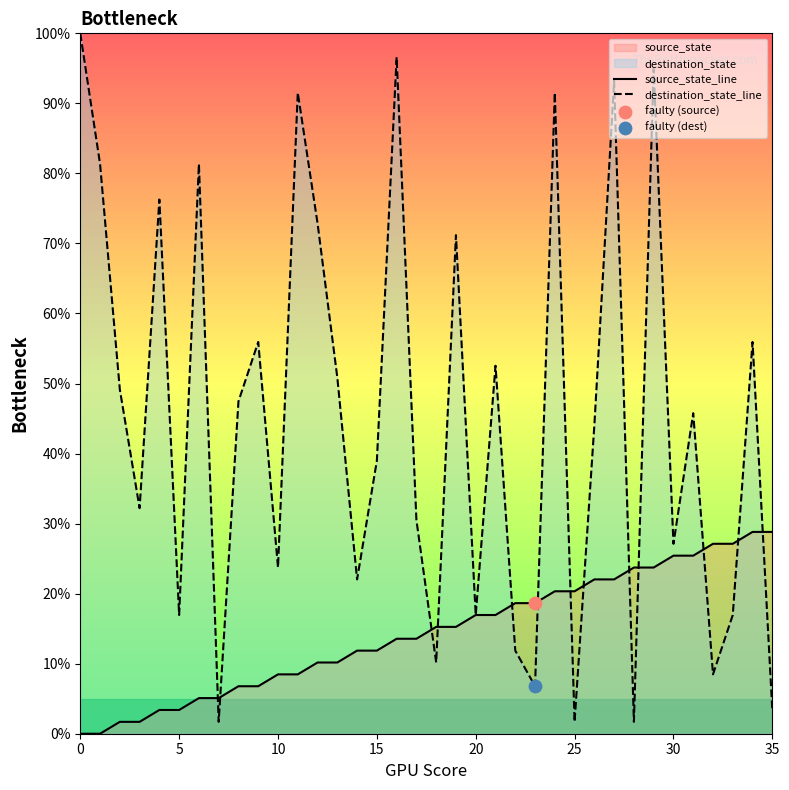

Which series has the largest total across all categories?

destination_state_line